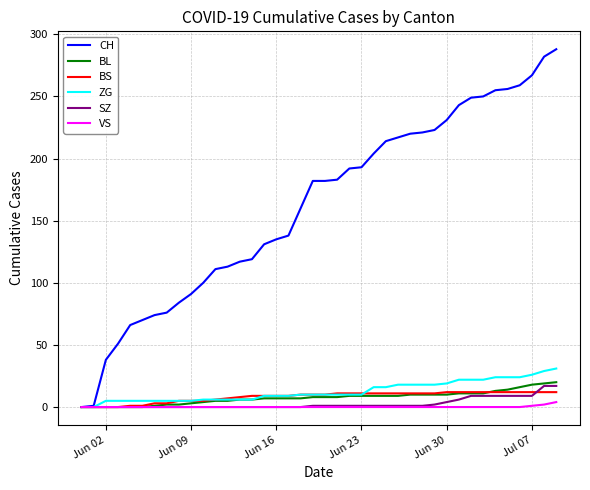

Which series has the widest spread of values?

CH